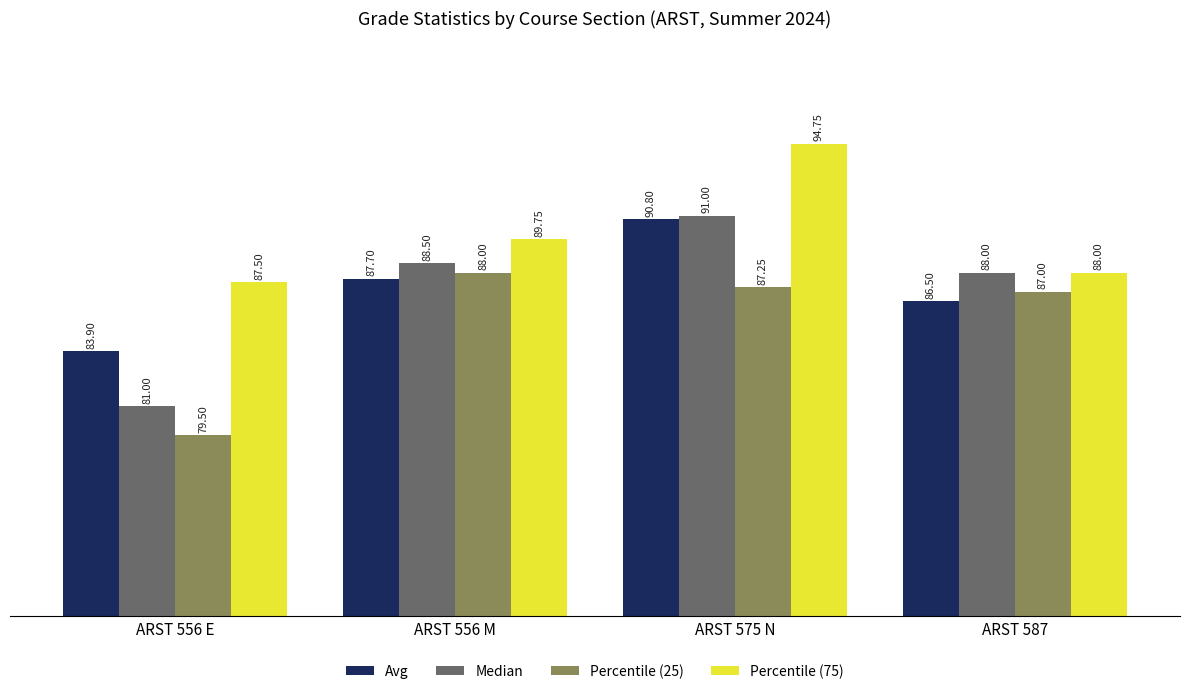

Rank the series at ARST 575 N from lowest to highest value.

Percentile (25), Avg, Median, Percentile (75)